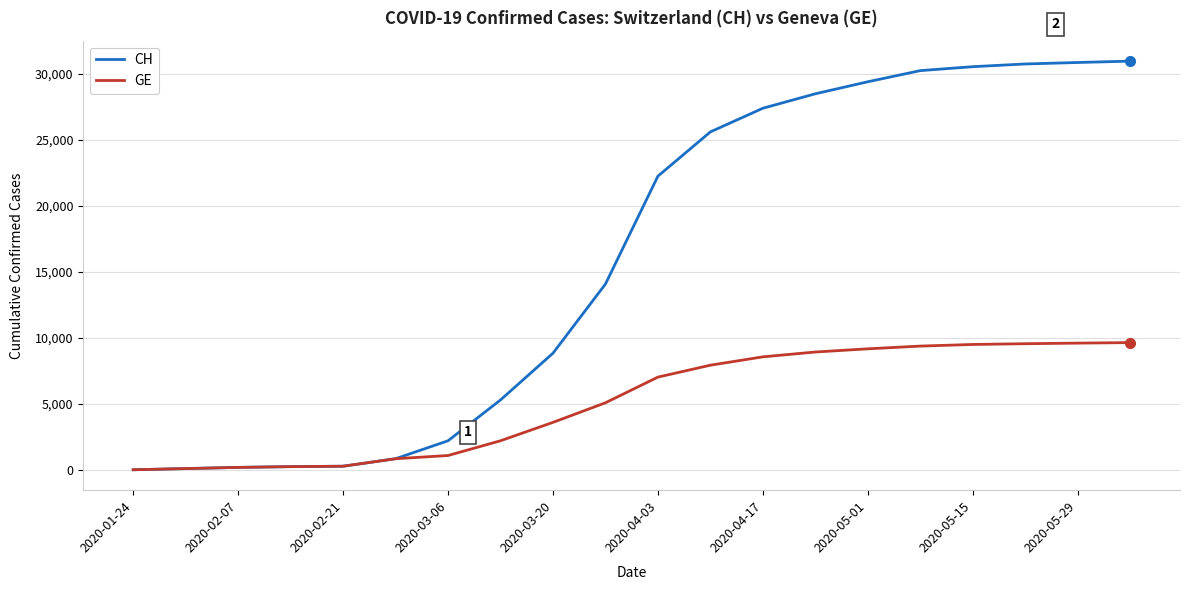

Which series has the largest range (max minus min)?

CH